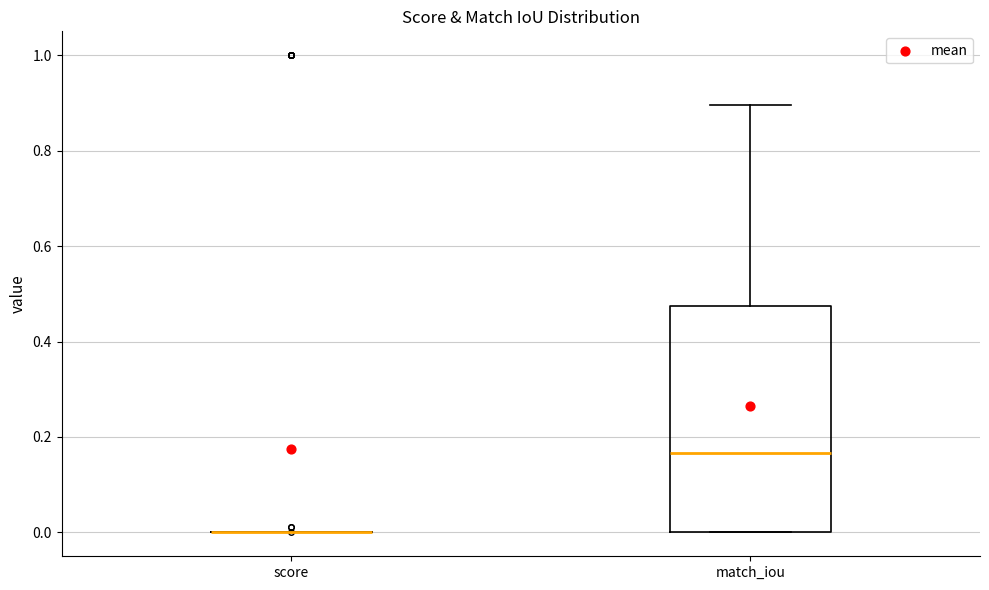

Which box is the tallest, from its lower edge to its upper edge?

match_iou